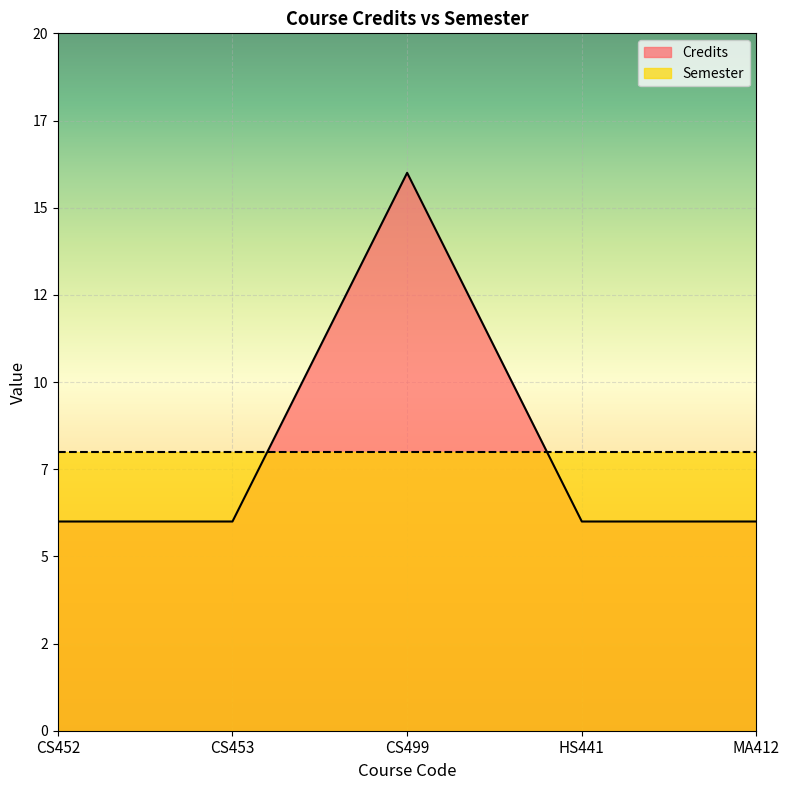

What is the ratio of the value at CS453 to the value at MA412?

1.0